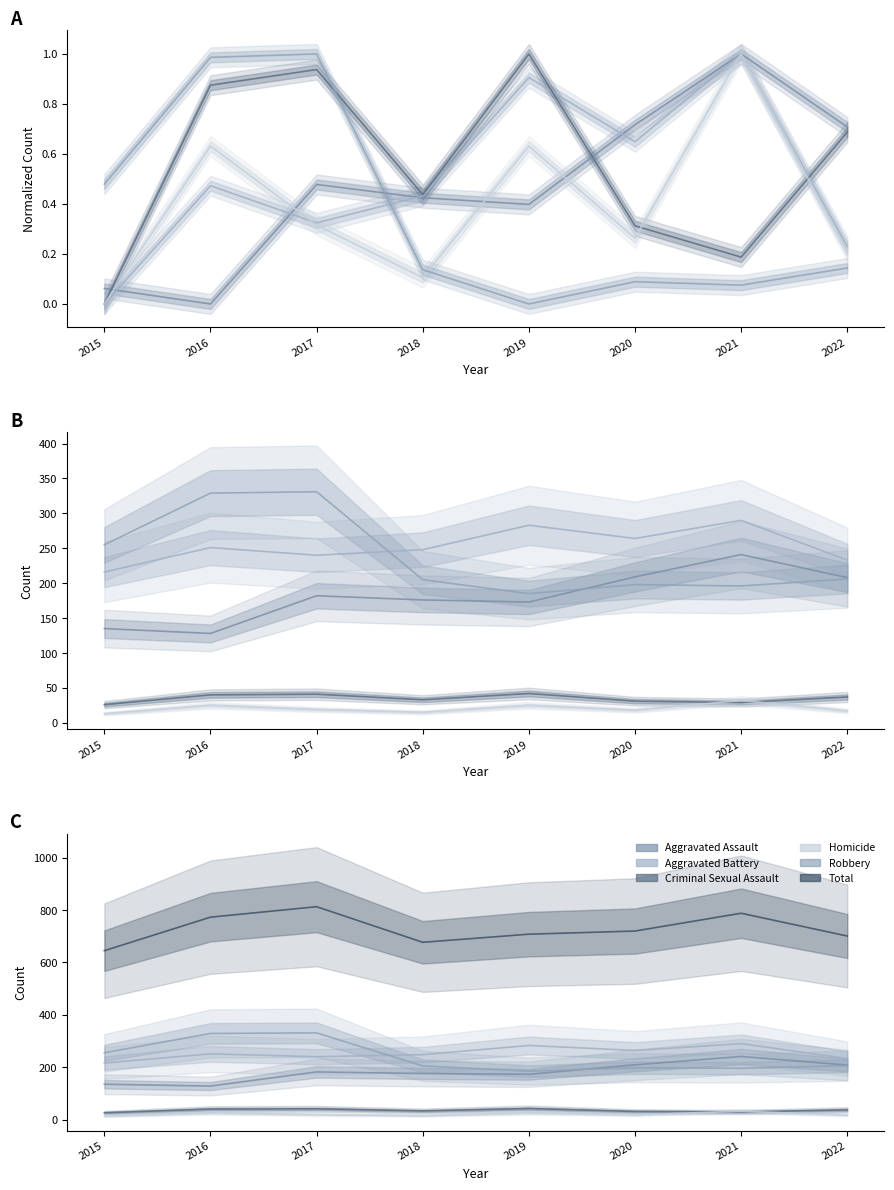

What is the average value of the Criminal Sexual Assault series?

35